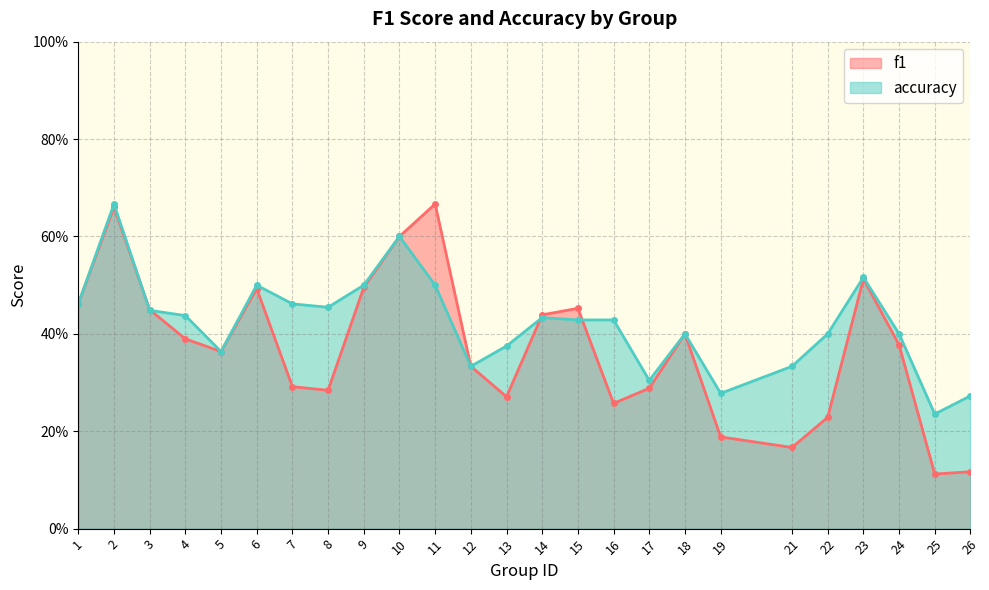

Which series has the largest range (max minus min)?

f1